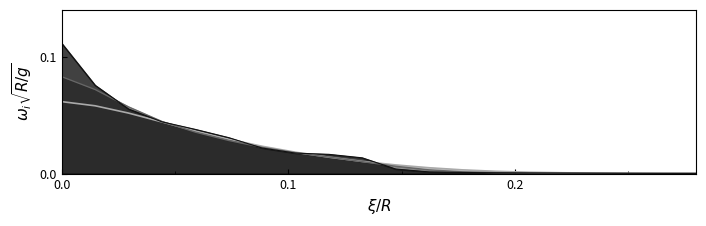

Count the number of categories in the chart.

20